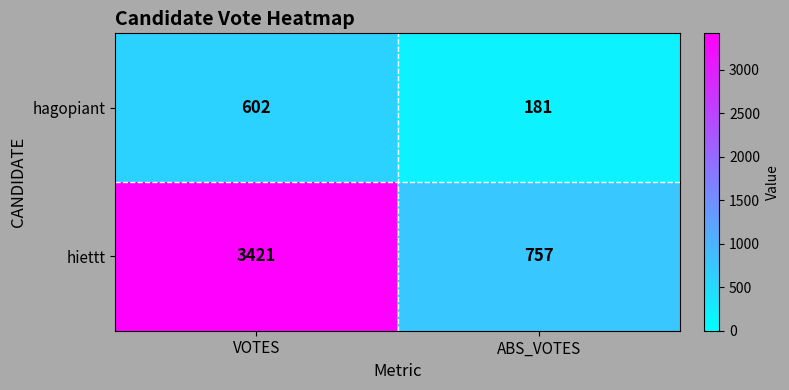

What is the difference between the hiettt values at ABS_VOTES and VOTES?

2664